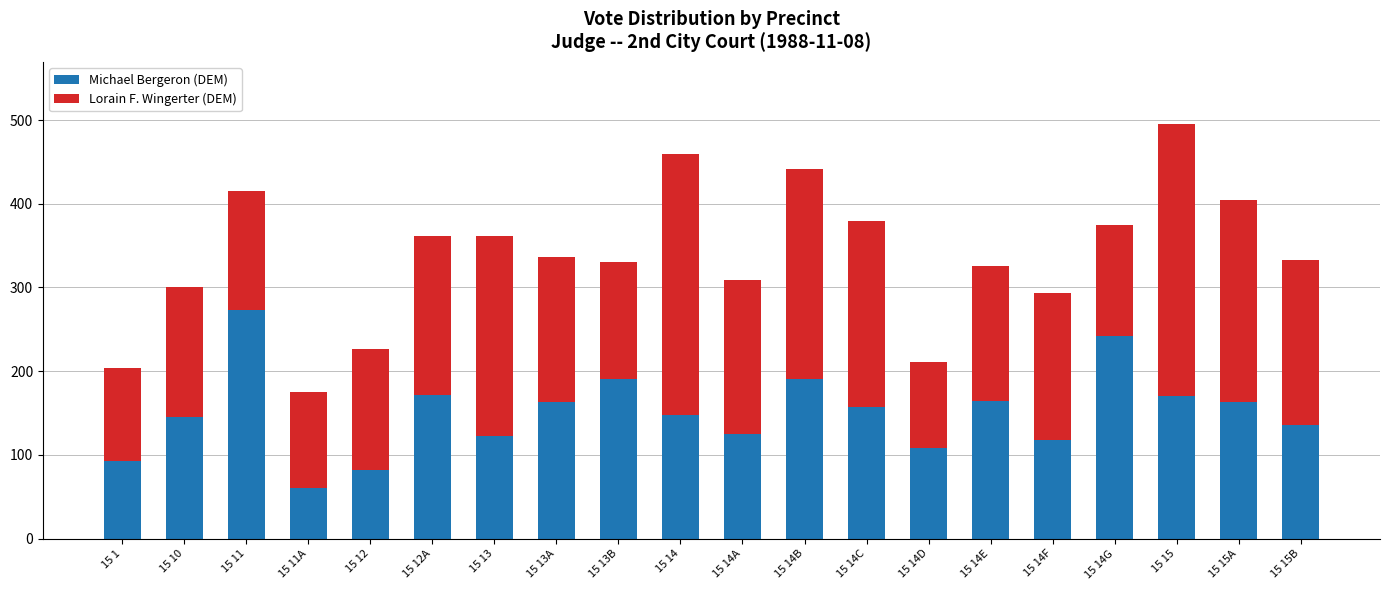

What is the minimum value for Michael Bergeron (DEM)?

60